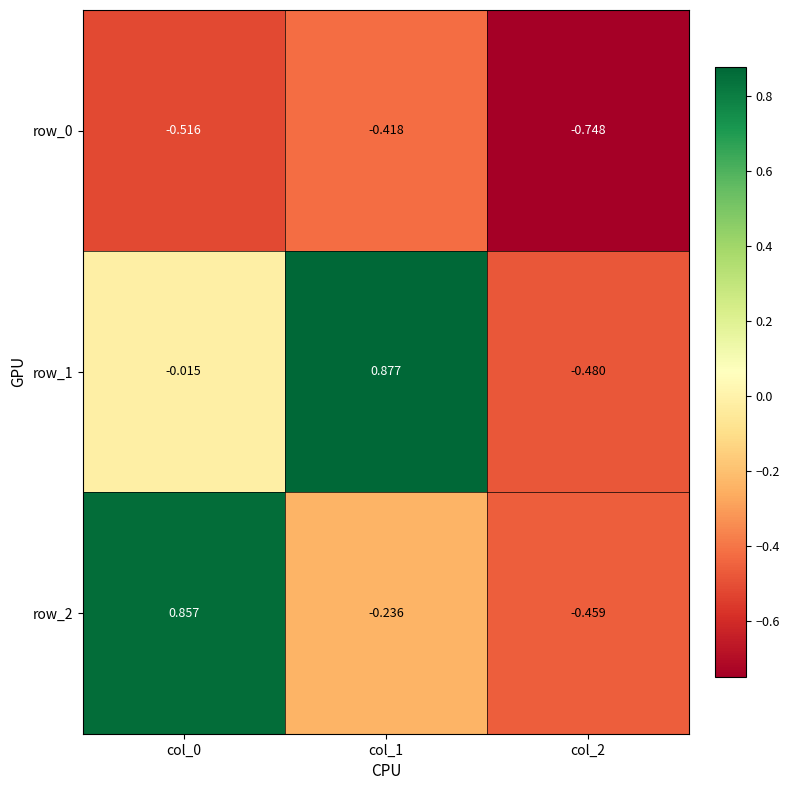

How many data points in row_1 are above 0?

1